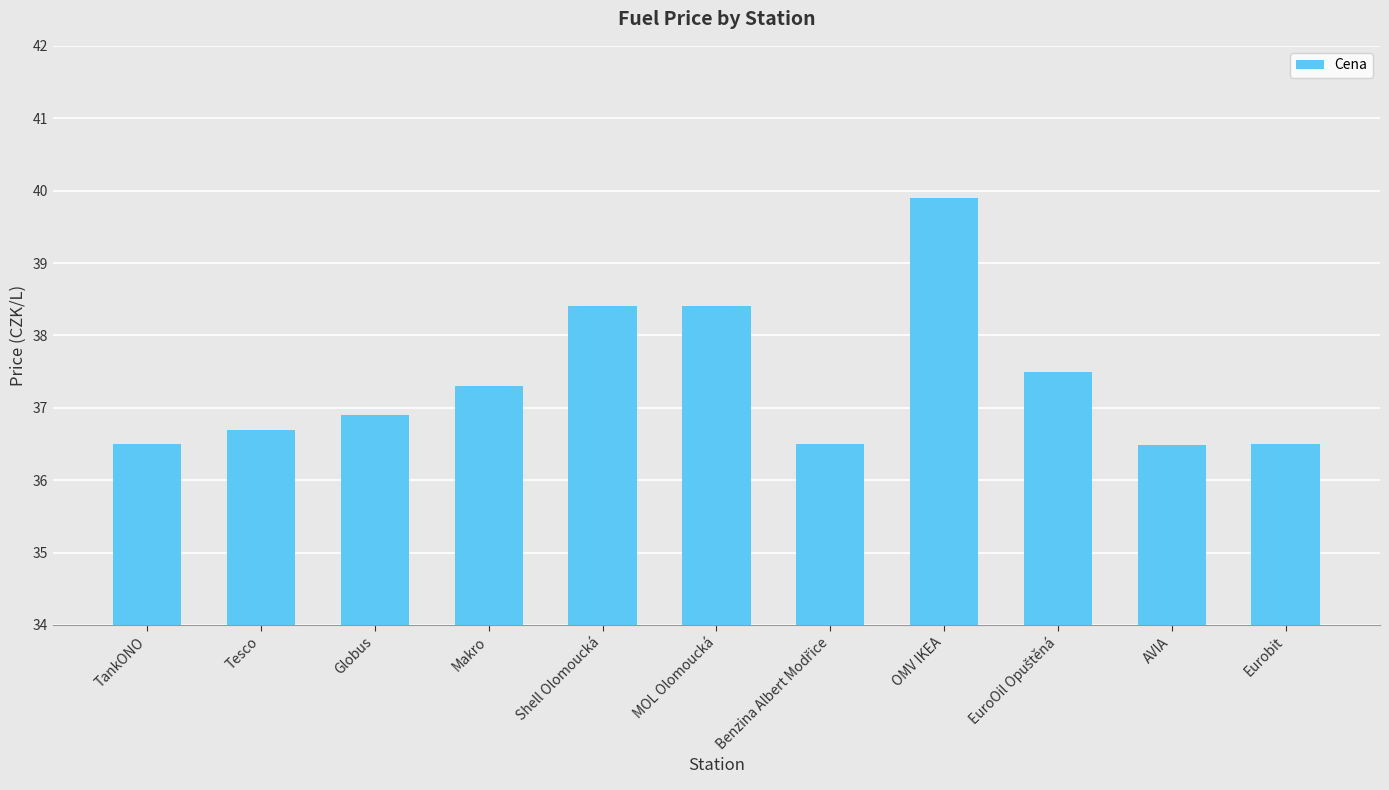

Are the bars horizontal?

No